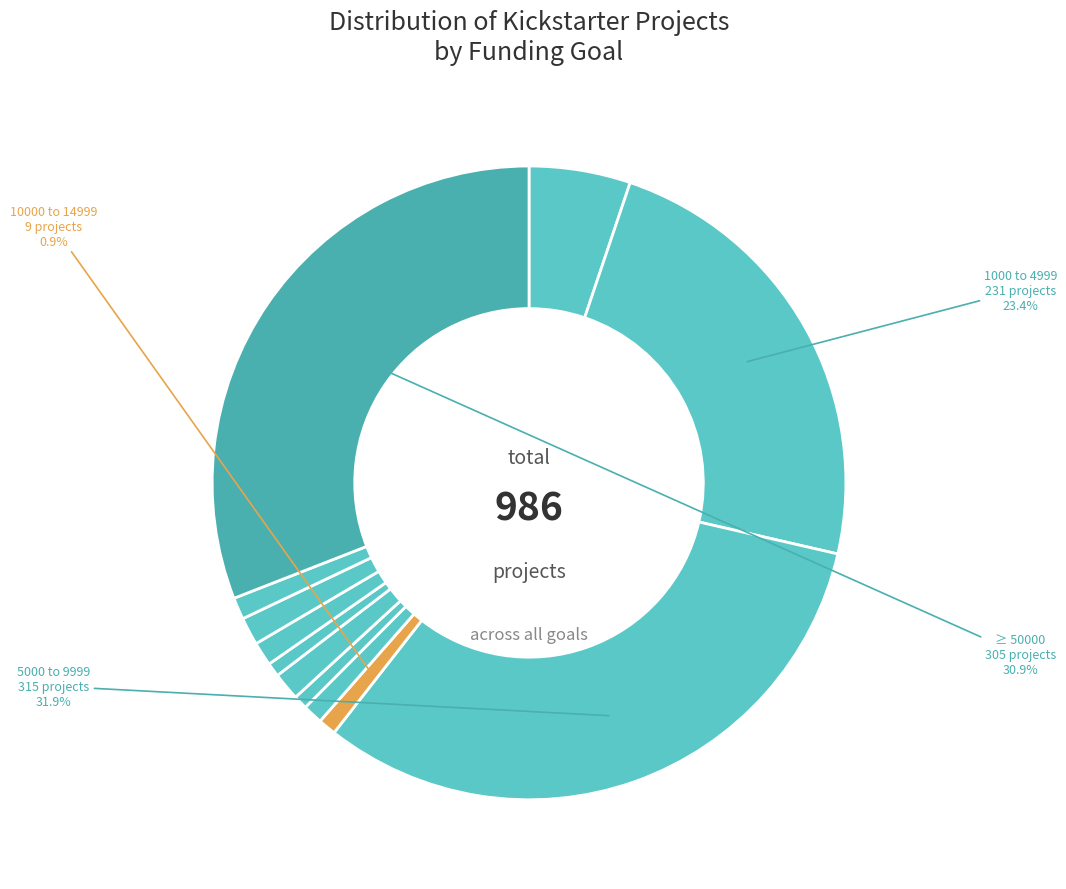

Count the number of slices in the pie.

12